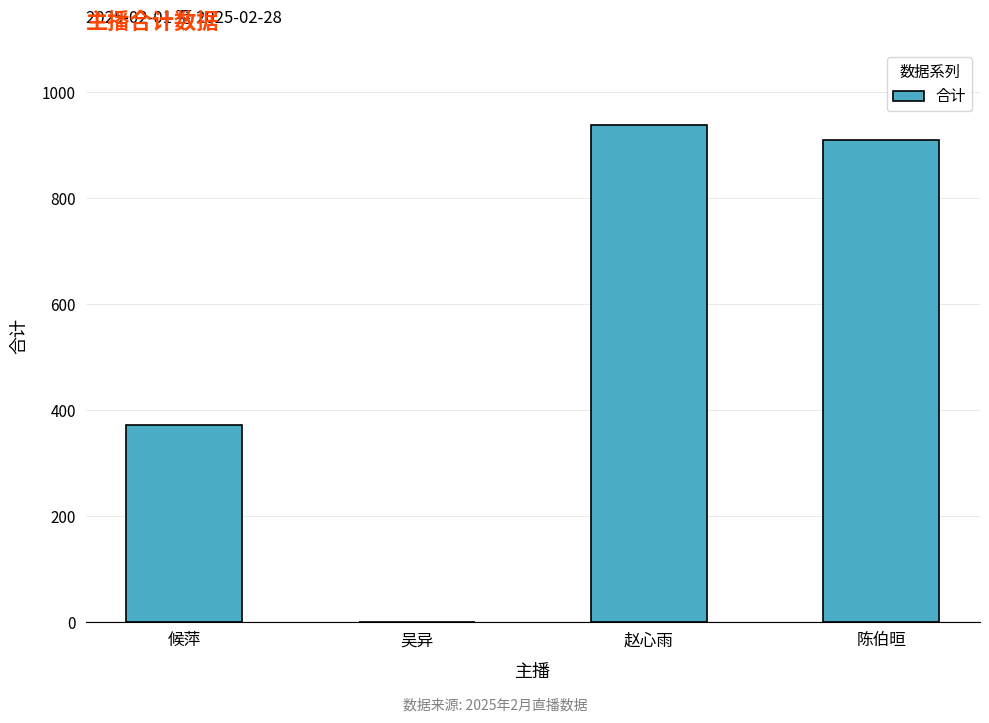

How many values exceed 909?

2